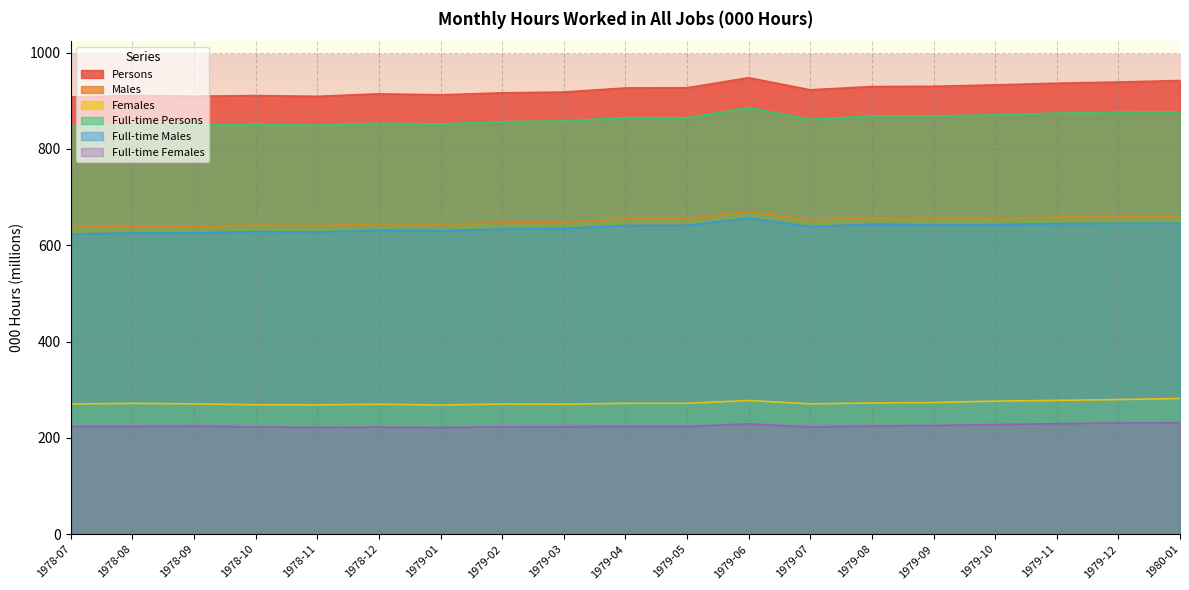

True or false: Males and Persons intersect in this chart.

False